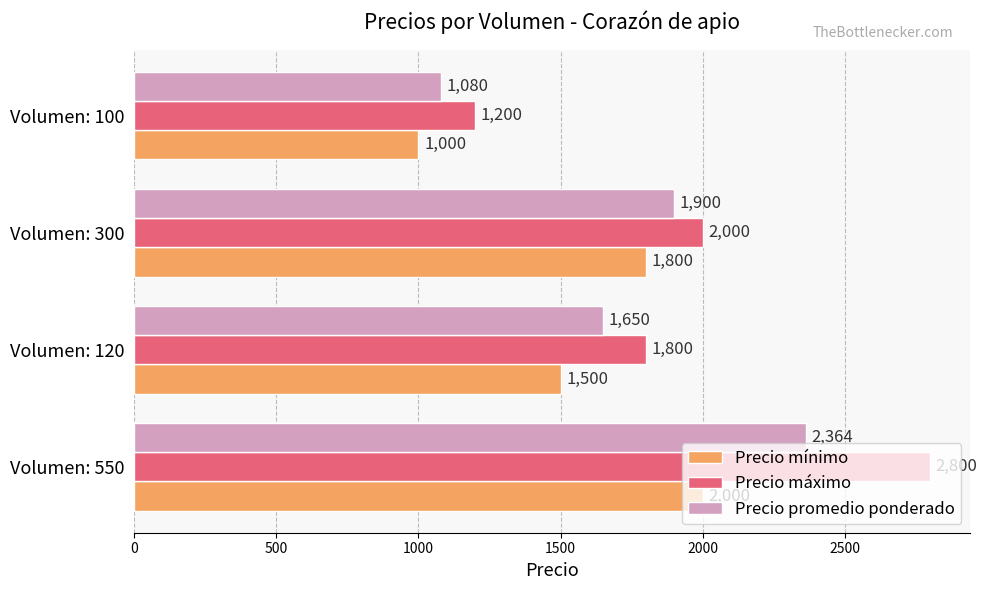

The Precio mínimo series shows 1800 at Volumen: 300. True or false?

True